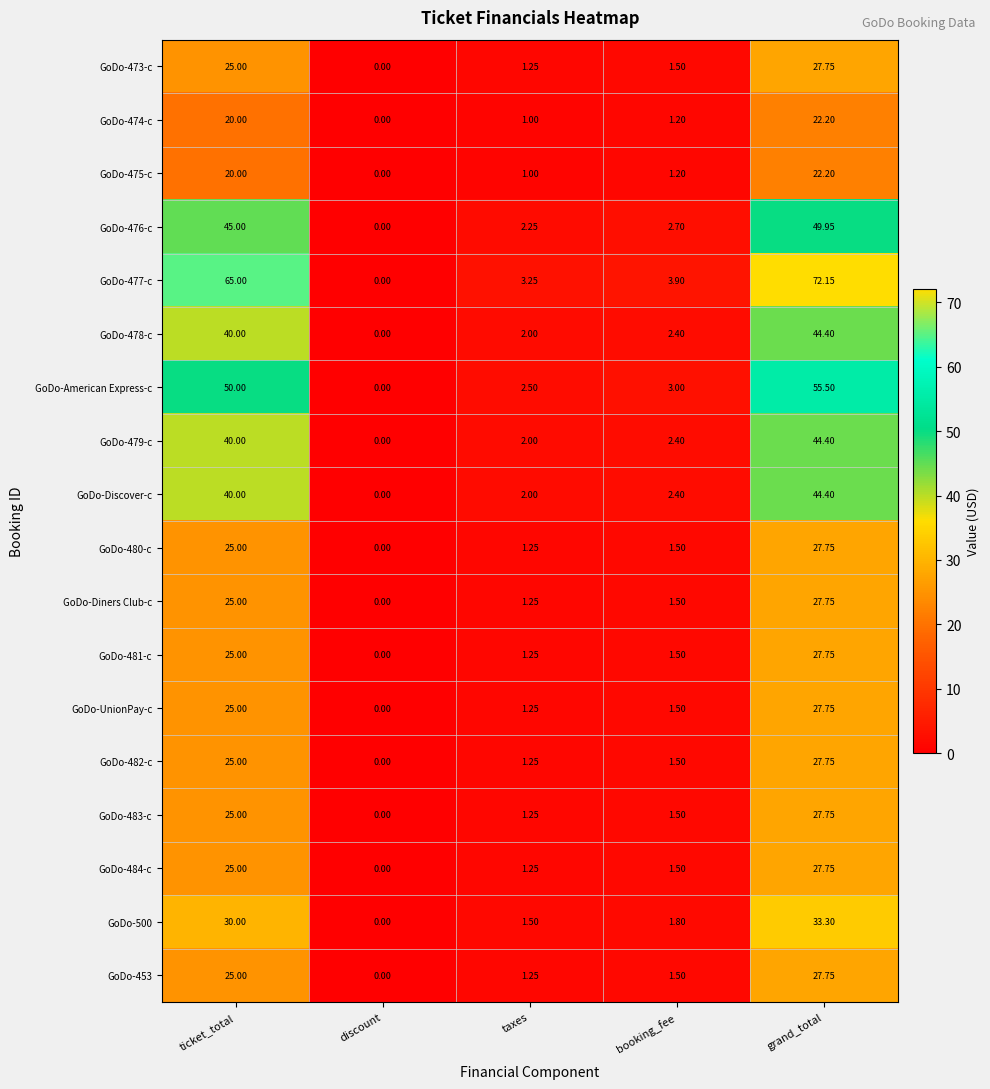

How many distinct data groups are displayed?

18